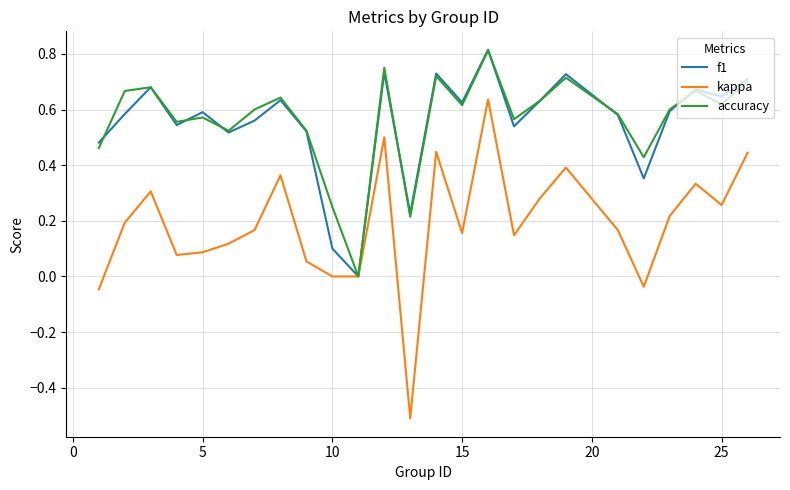

Which series has the largest range (max minus min)?

kappa